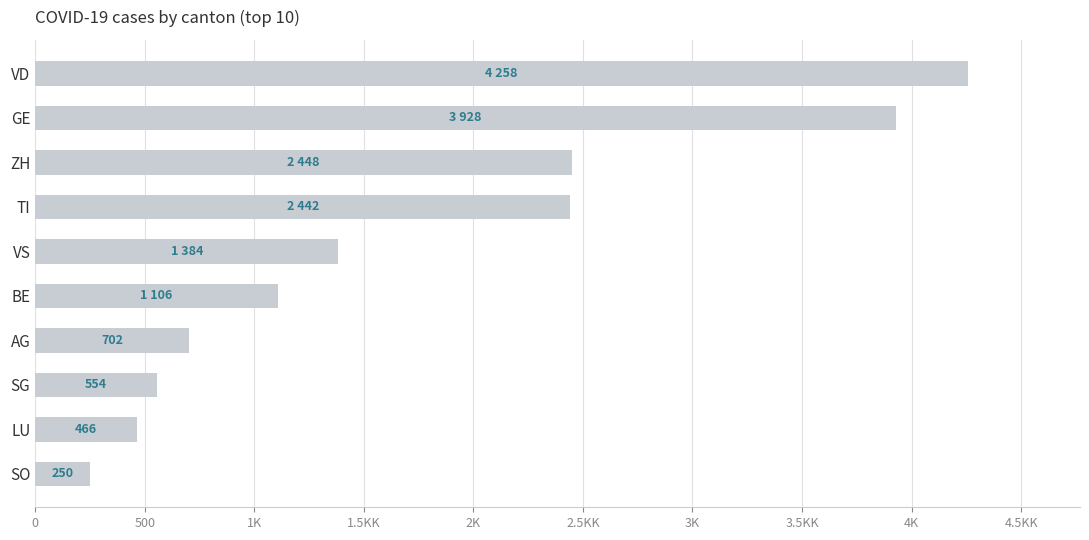

What is the minimum value shown in the chart?

250